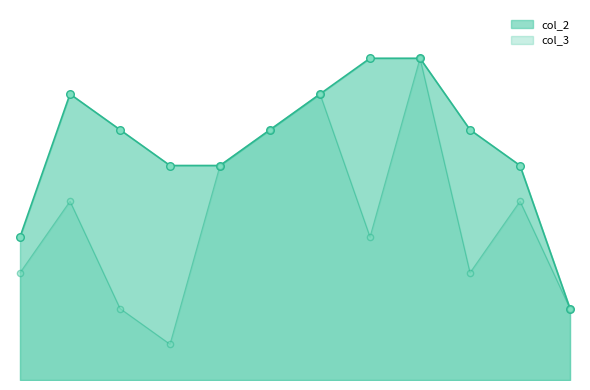

Approximately how many times larger is the value at 2 compared to 11?

1.0